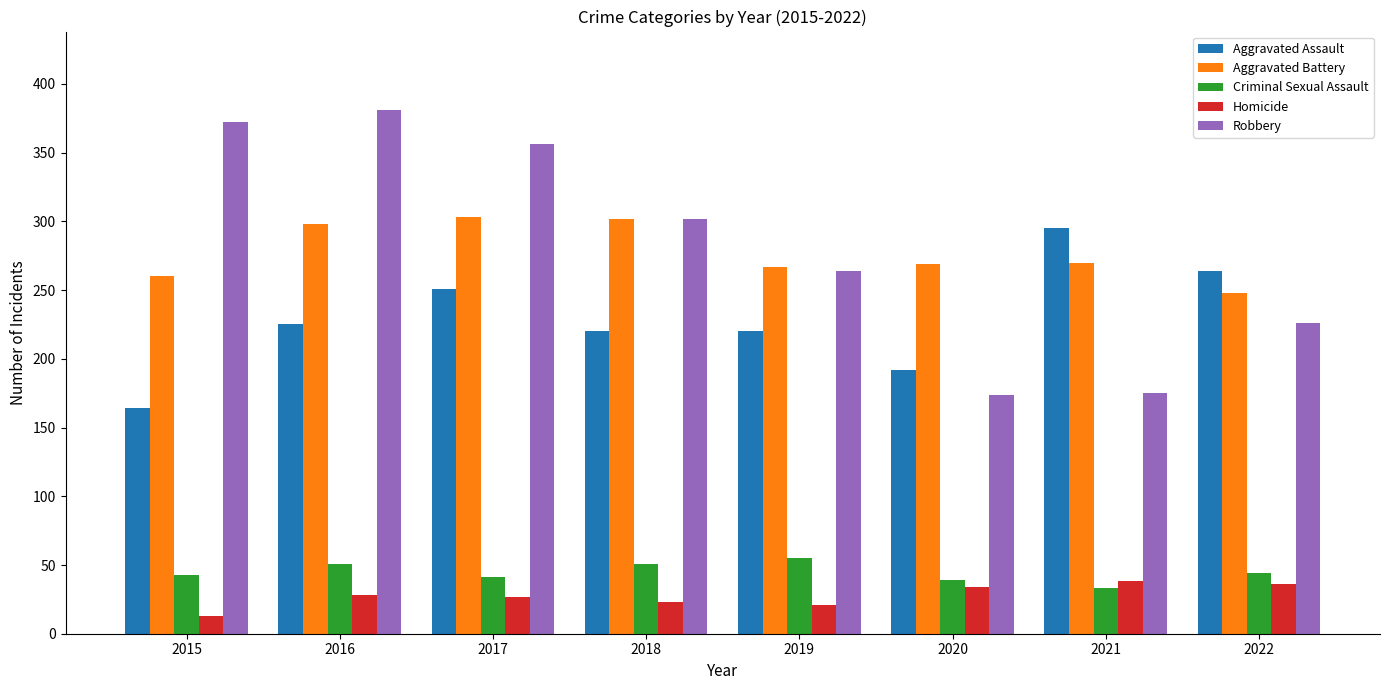

What is the minimum value for Robbery?

174